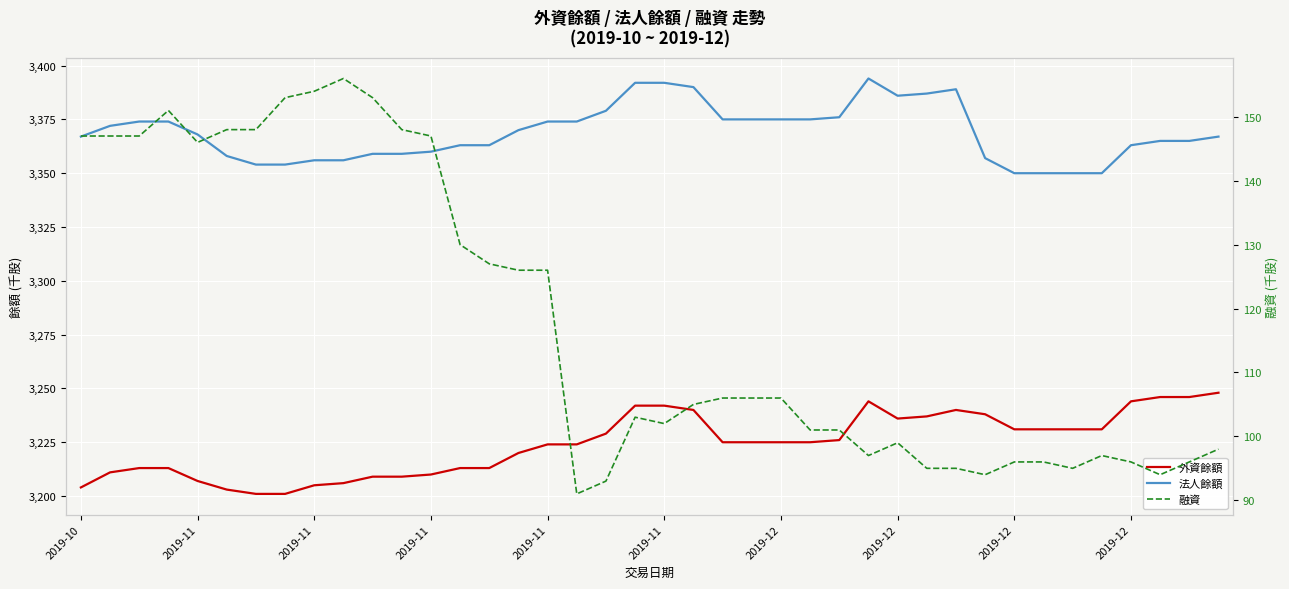

True or false: 法人餘額 and 外資餘額 cross at least once.

False